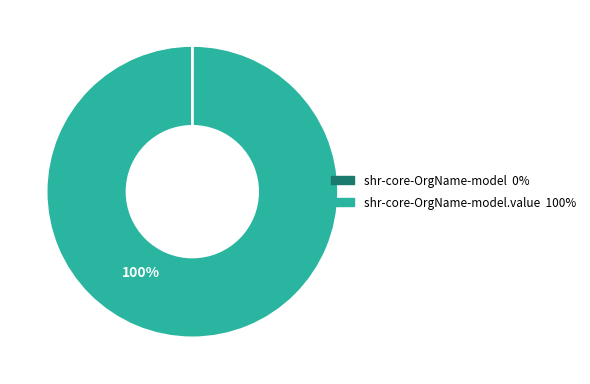

To the nearest percent, what is the difference between the largest and smallest slice percentages?

100%